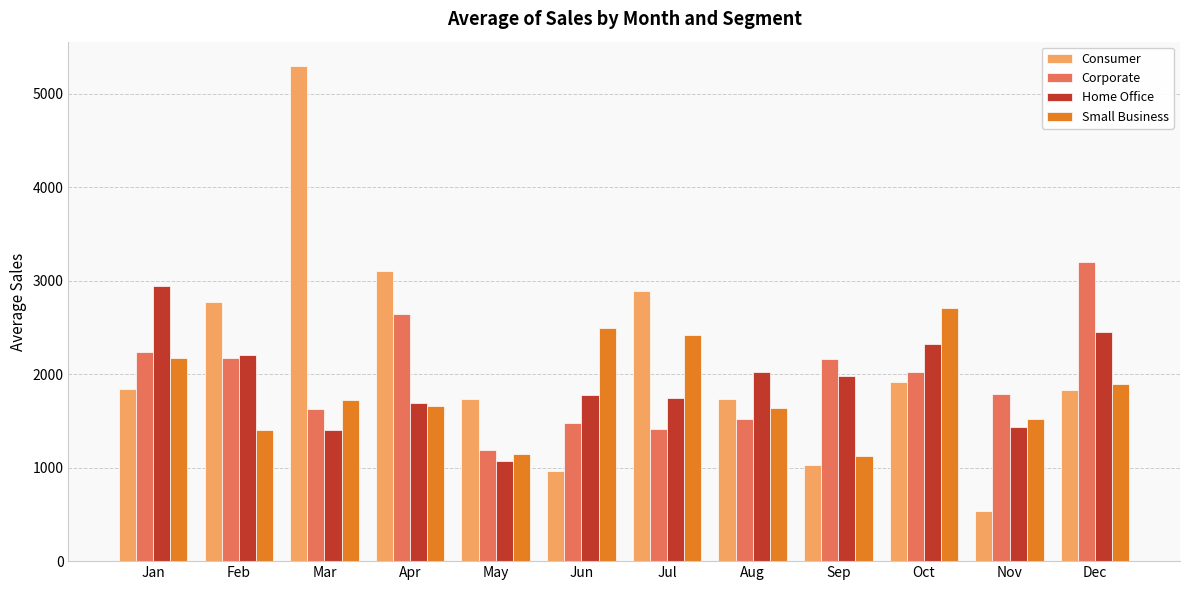

What is the average value of the Corporate series?

1955.1